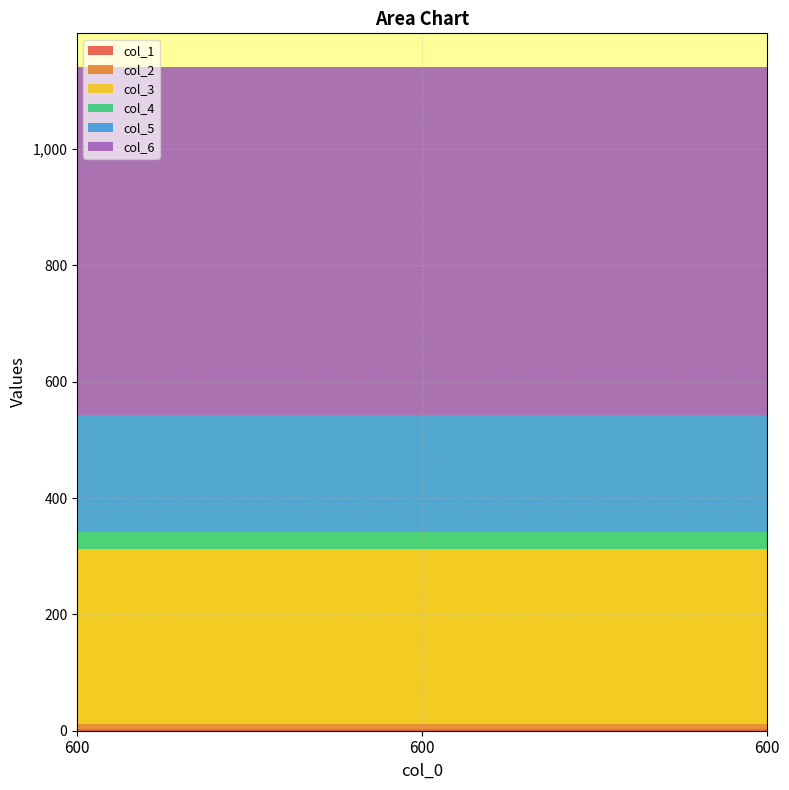

Reading left to right, extract all data points from this chart.

col_1: 600=3	600=3	600=3
col_2: 600=9	600=9	600=9
col_3: 600=300	600=300	600=300
col_4: 600=30	600=30	600=30
col_5: 600=200	600=200	600=200
col_6: 600=600	600=600	600=600